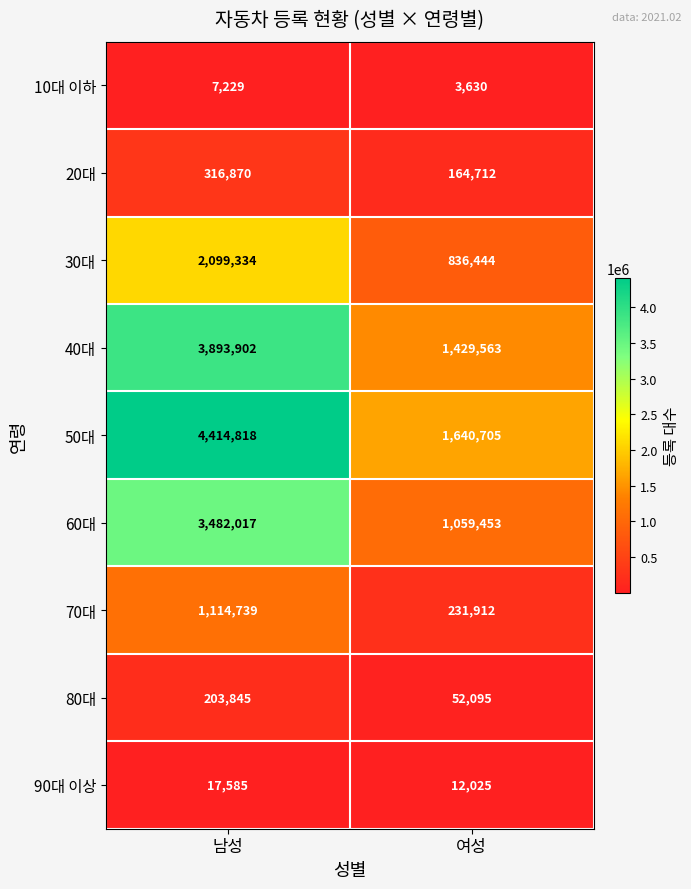

What is the spread (max minus min) of values at 남성?

4407589